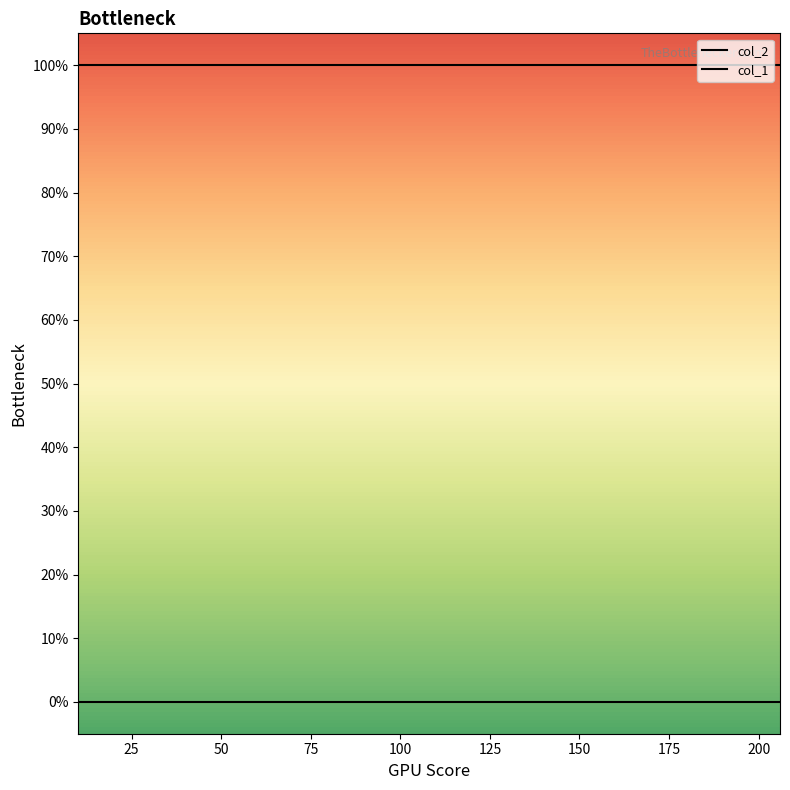

What is the greatest value displayed?

1